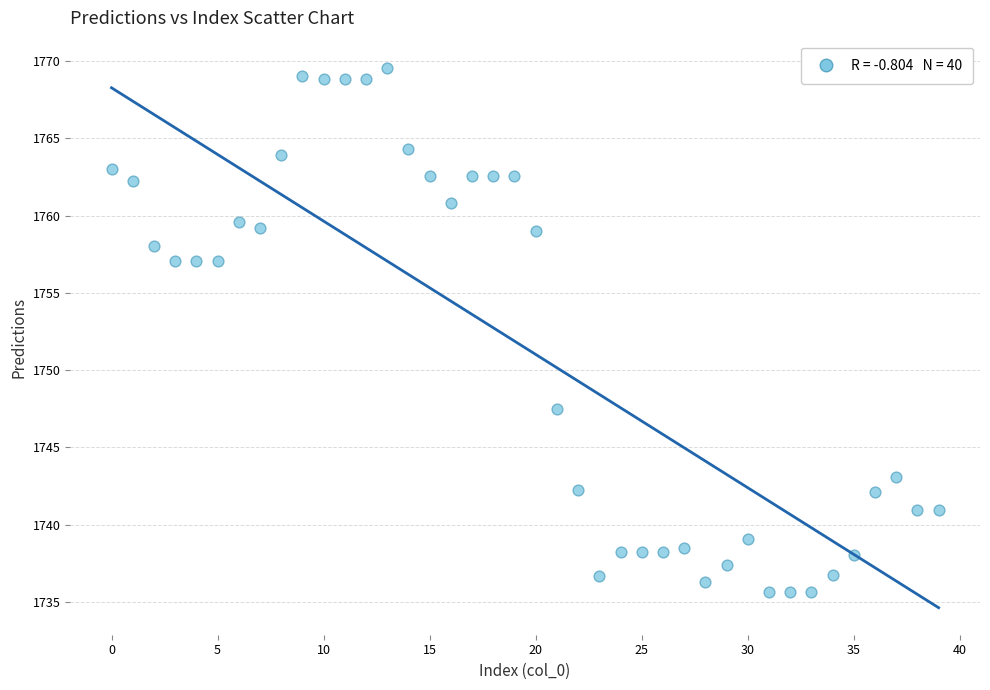

What is the range of Y values (max minus min)?

34.0